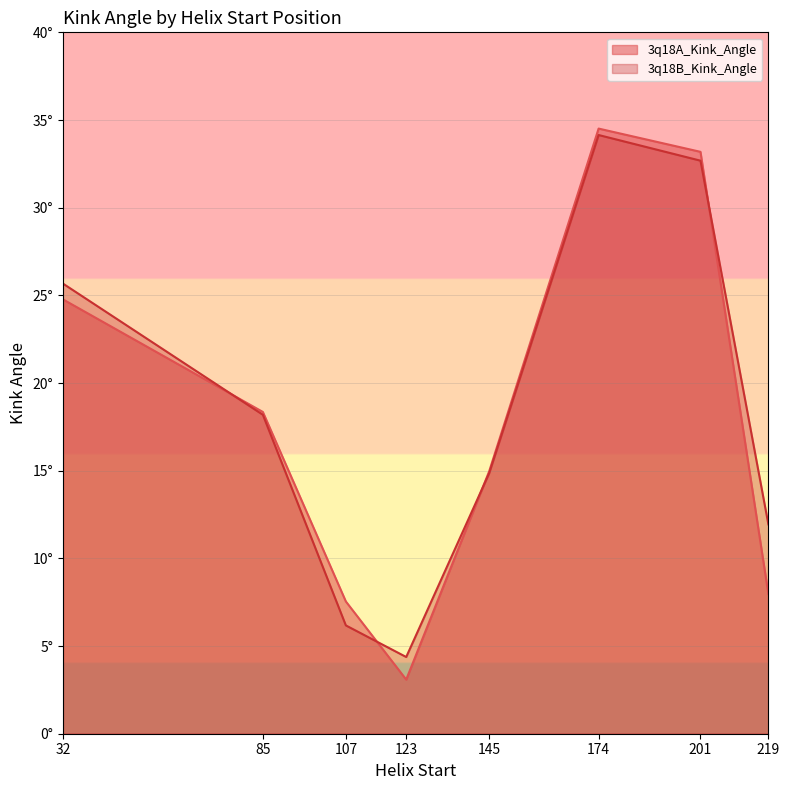

The value of 3q18A_Kink_Angle_line at 174 is 11.8. True or false?

False